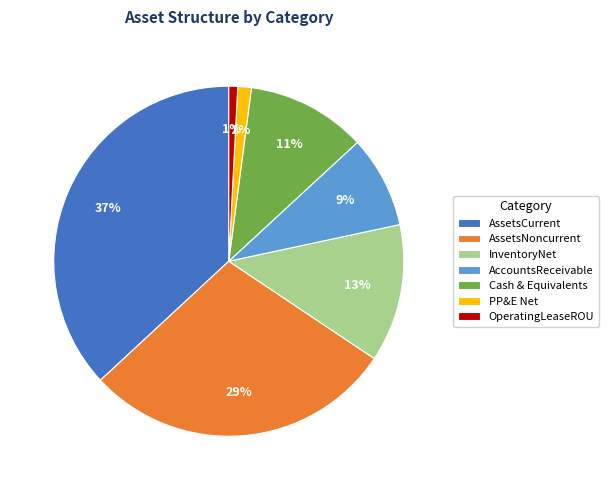

Which has a higher value, AssetsCurrent or InventoryNet?

AssetsCurrent